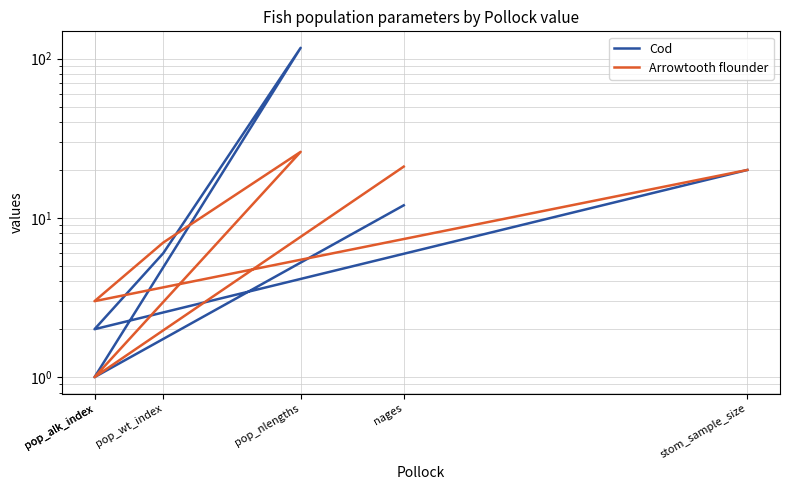

Between which two adjacent categories do Arrowtooth flounder and Cod first intersect?

pop_nlengths and pop_wt_index